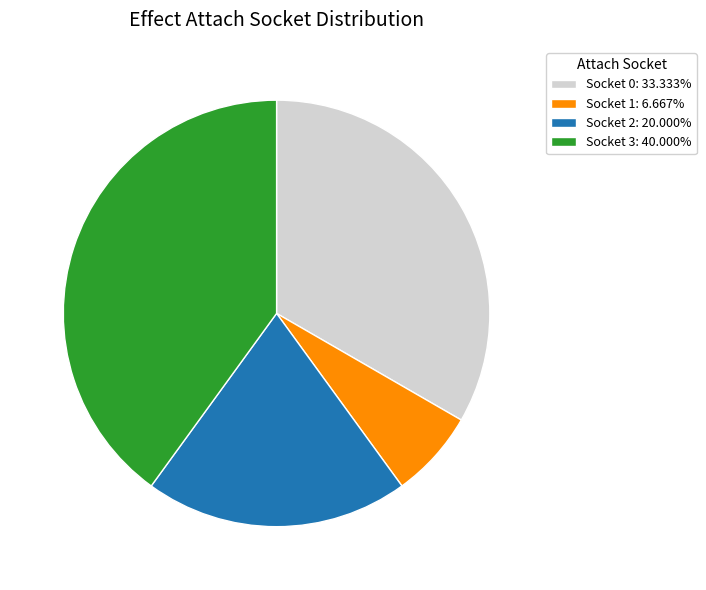

Does Socket 1: 6.667% account for over 50% of the chart?

No